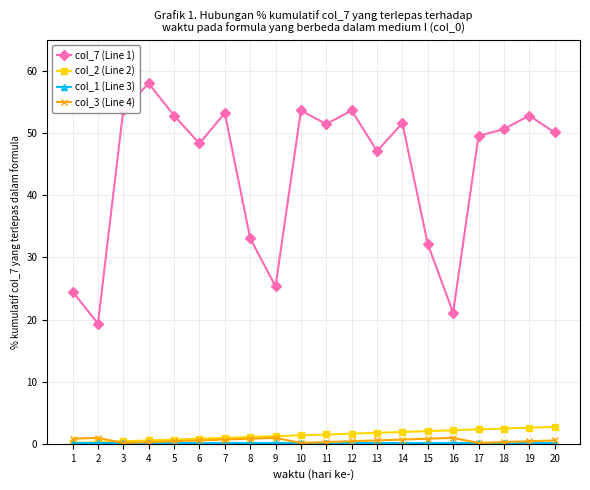

True or false: col_3 (Line 4) and col_7 (Line 1) intersect in this chart.

False